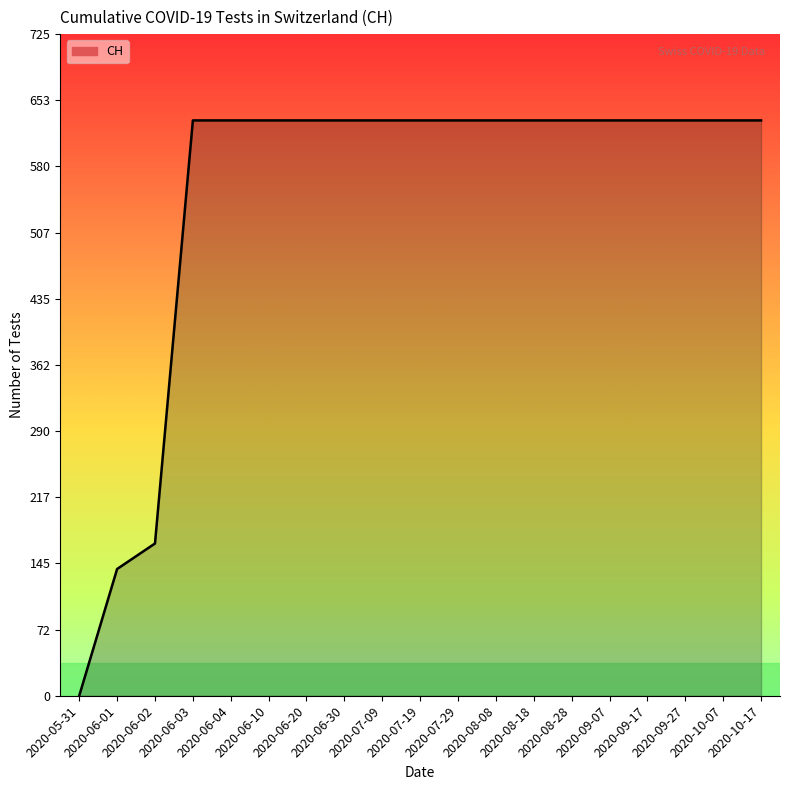

What is the difference between the maximum and minimum values?

631